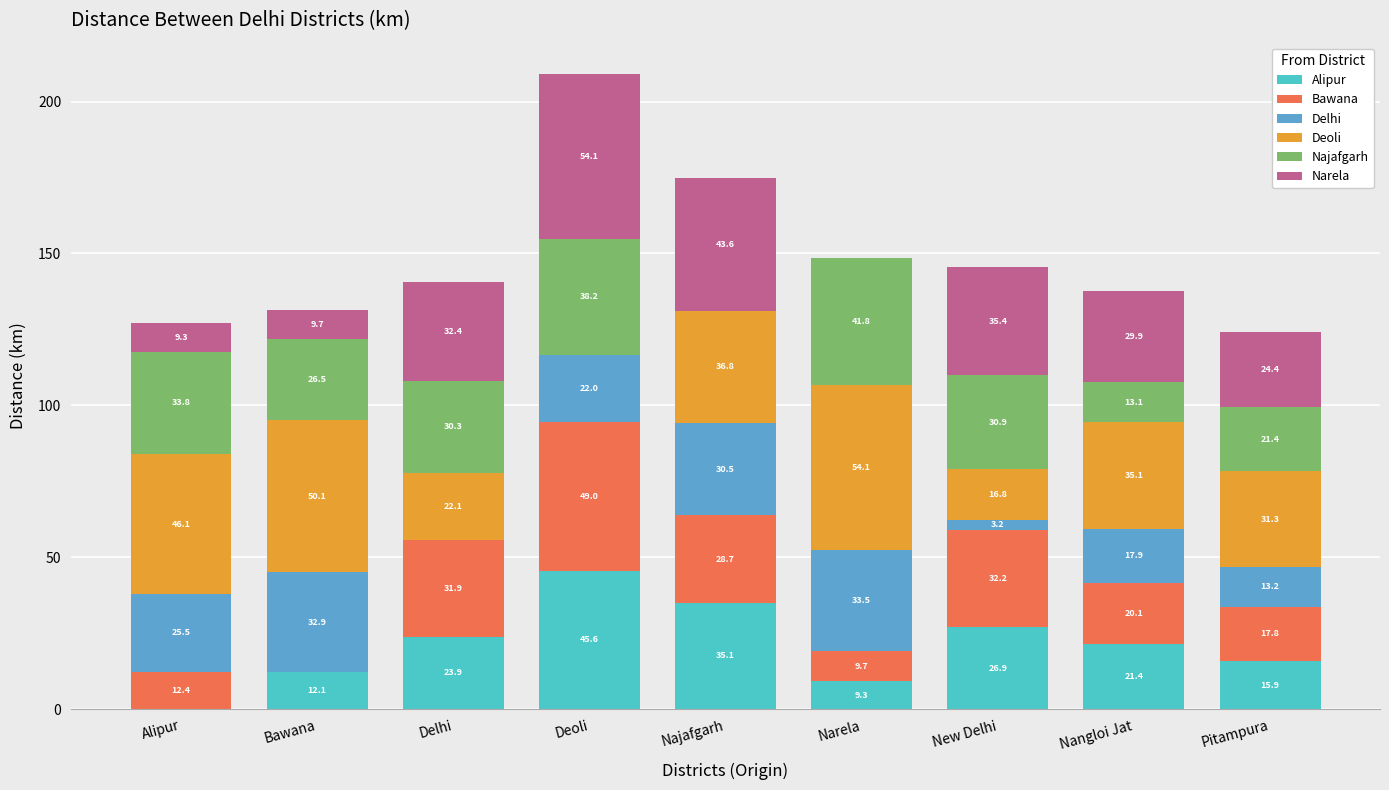

What is the sum of all Alipur values?

190.2